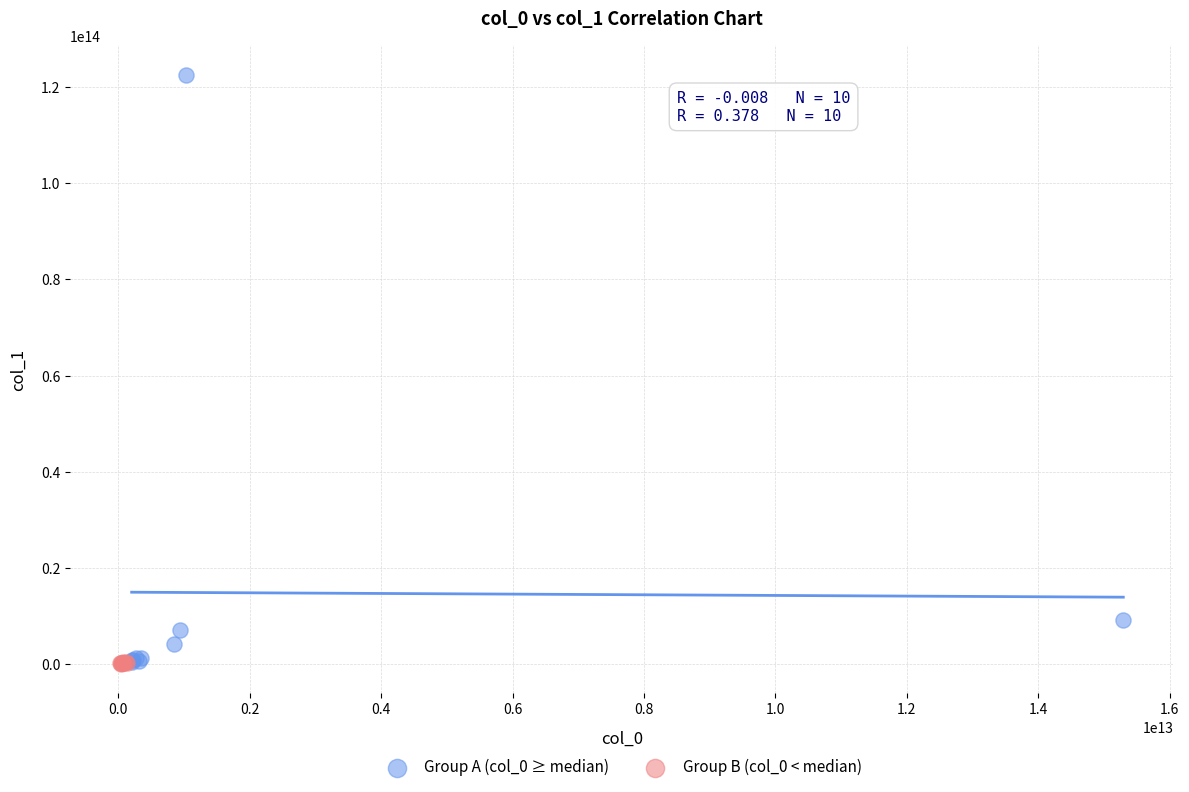

Which series has the largest Y range (max minus min)?

Group A (col_0 ≥ median)